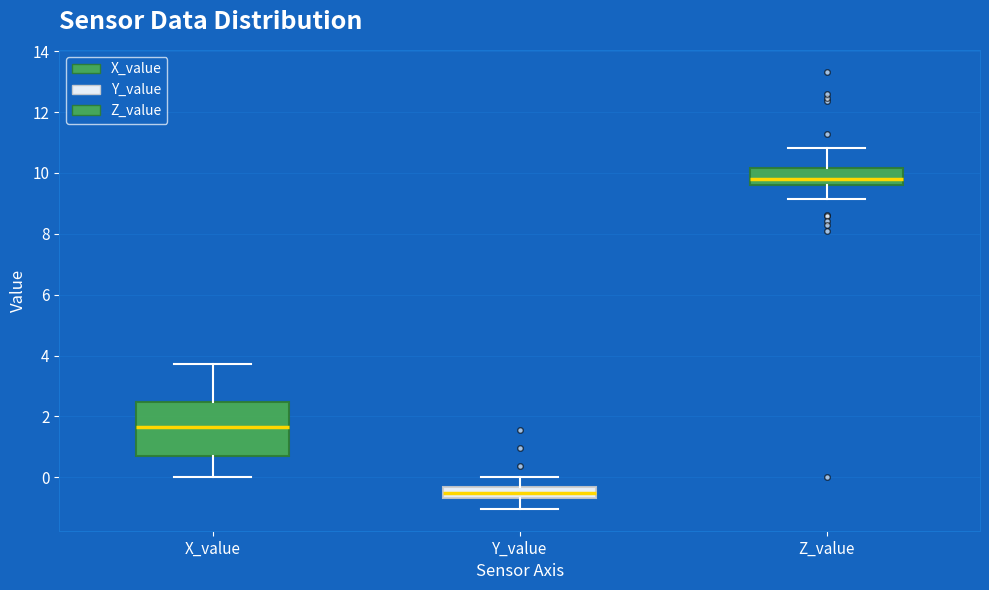

Reading left to right, transcribe this box plot: for each box, give where its median line is, the range the box spans, and where its two whiskers end, as read against the y-axis. The values are not printed on the chart, so give them approximately, as read against the axis.

X_value: median 1.6, box 0.6 to 2.4, whiskers 0.0 to 3.8
Y_value: median -0.6 (inside the box), box -0.6 to -0.4, whiskers -1.0 to 0.0
Z_value: median 9.8, box 9.6 to 10.2, whiskers 9.2 to 10.8